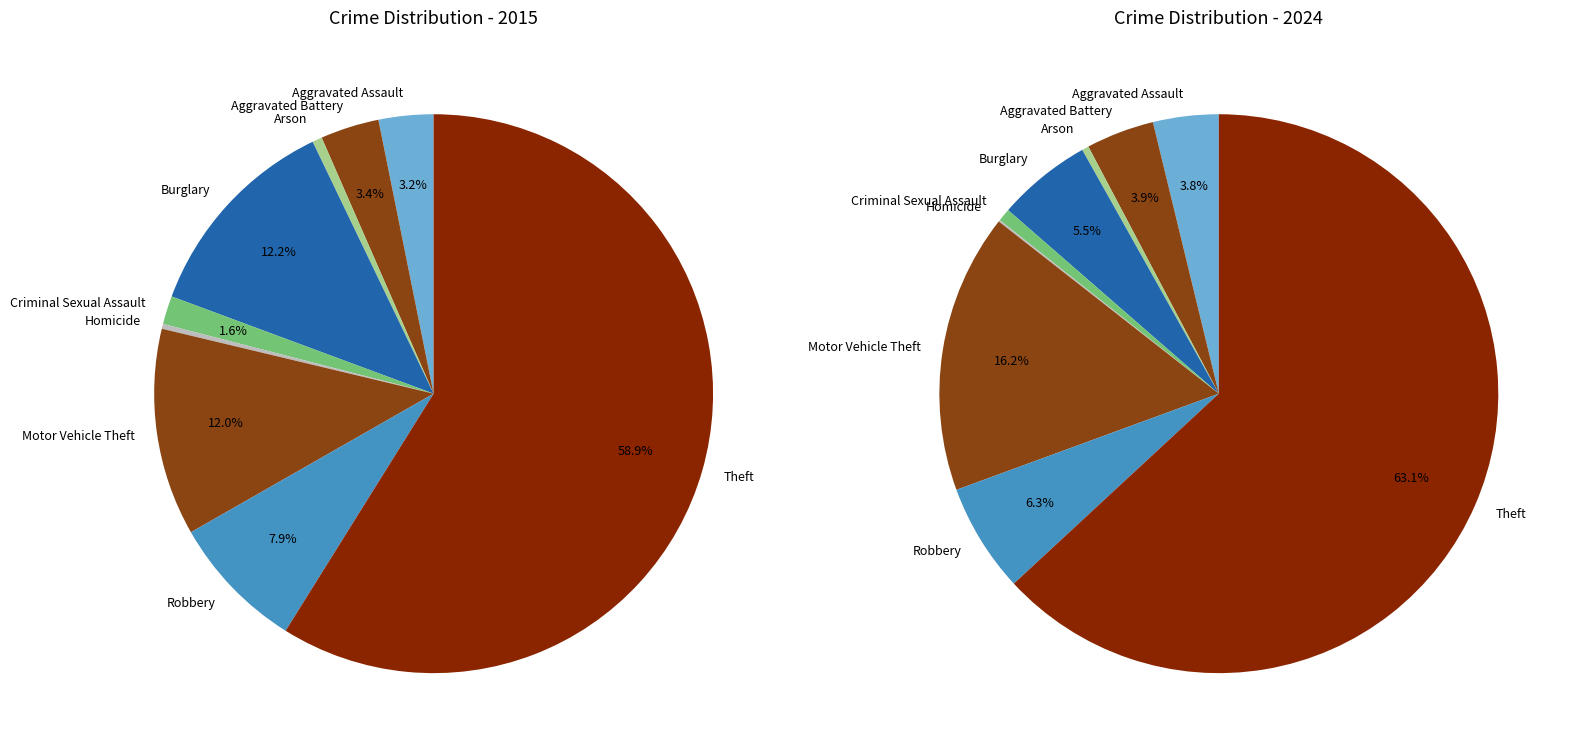

How many slices are in this pie chart?

9